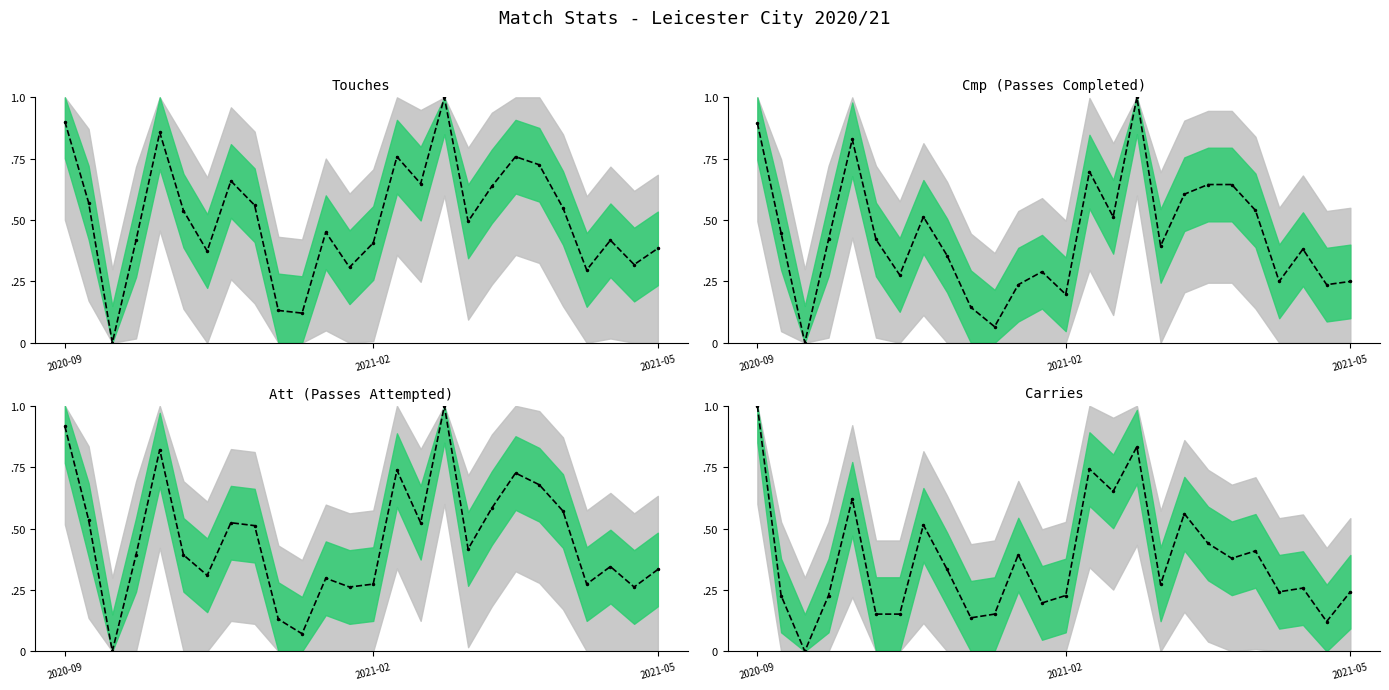

What is the sum of the Cmp (Passes Completed) values at 19 and 17?

1.0